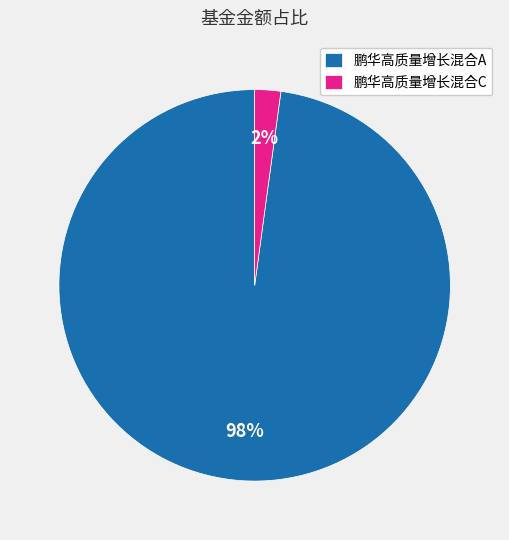

The 鹏华高质量增长混合C slice represents 2% of the pie. True or false?

True